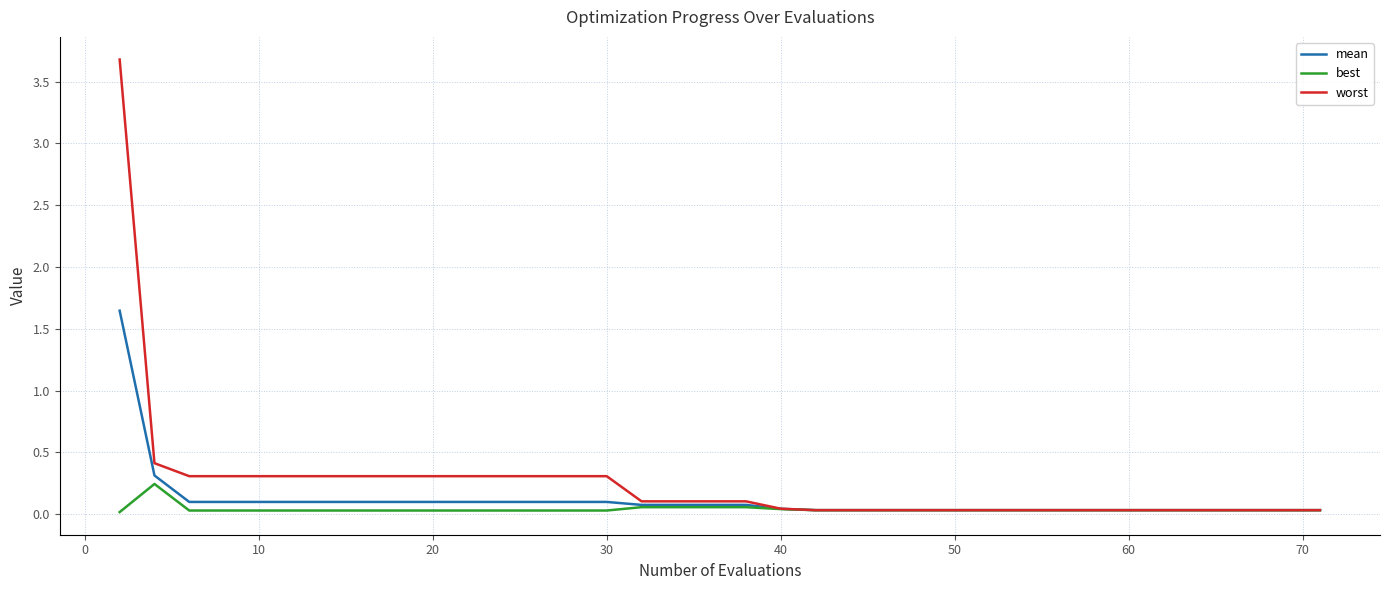

Which series has the widest spread of values?

worst